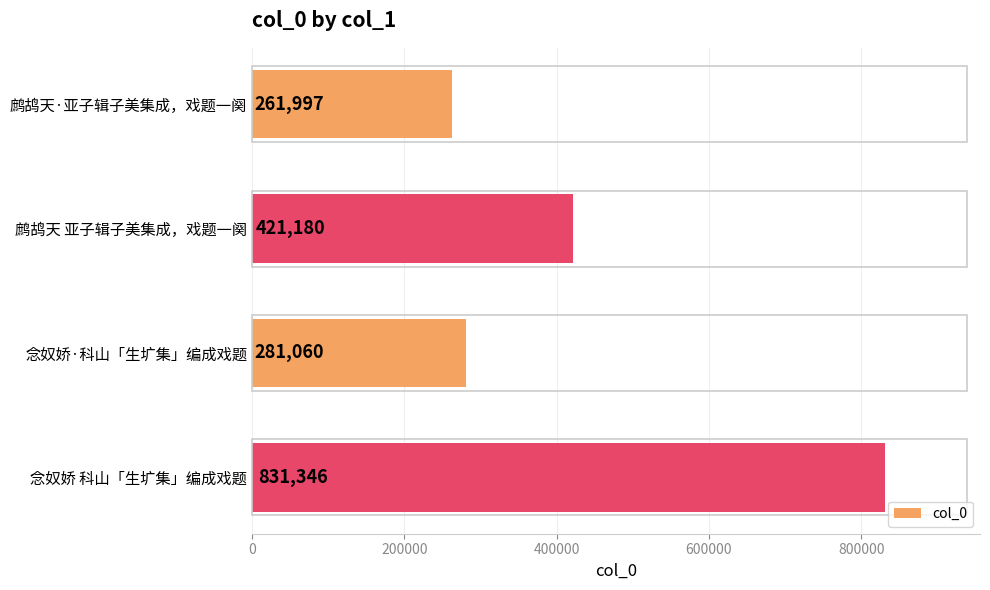

At which label is the value closest to 546671?

鹧鸪天 亚子辑子美集成，戏题一阕